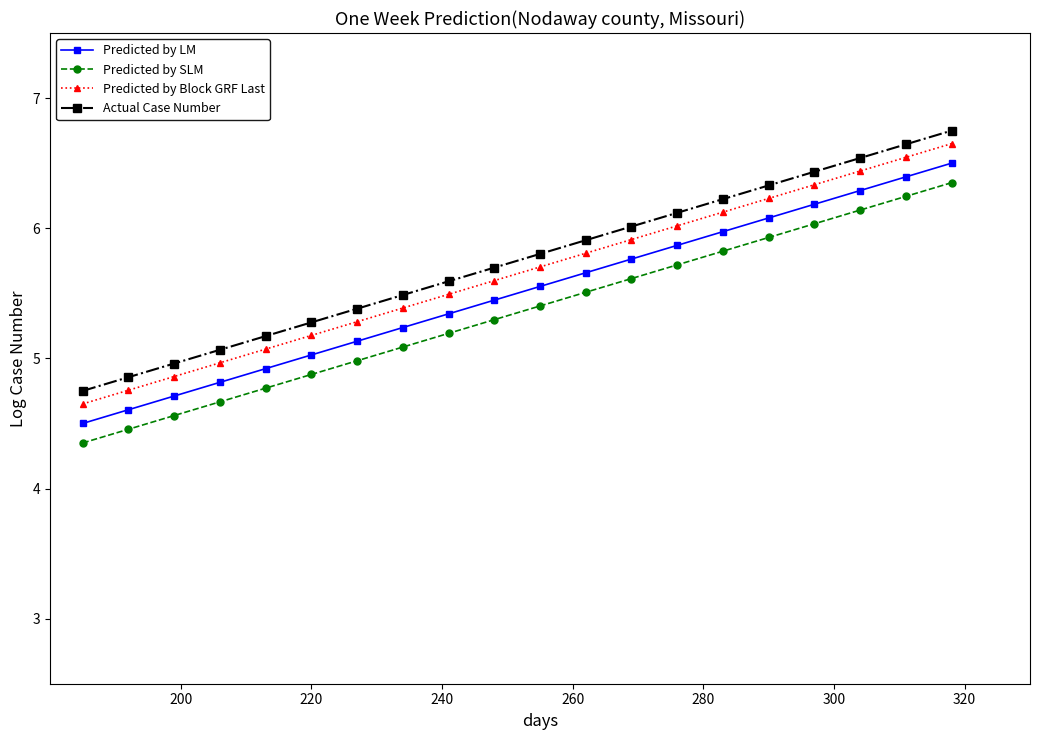

List the series in order of their peak value, lowest first.

Predicted by SLM, Predicted by LM, Predicted by Block GRF Last, Actual Case Number